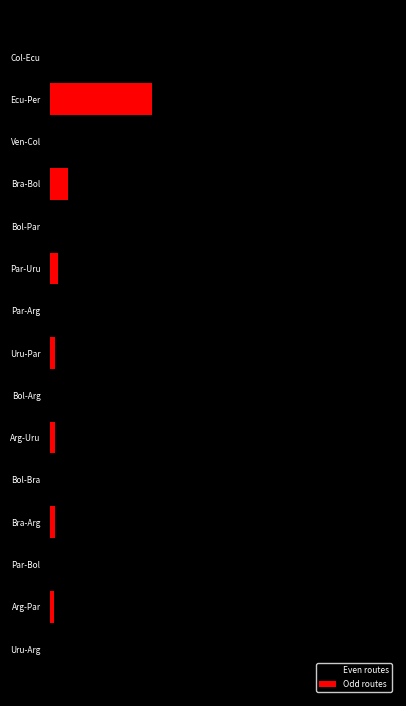

What is the sum of the values at Arg-Uru and Ecu-Per?

88.9